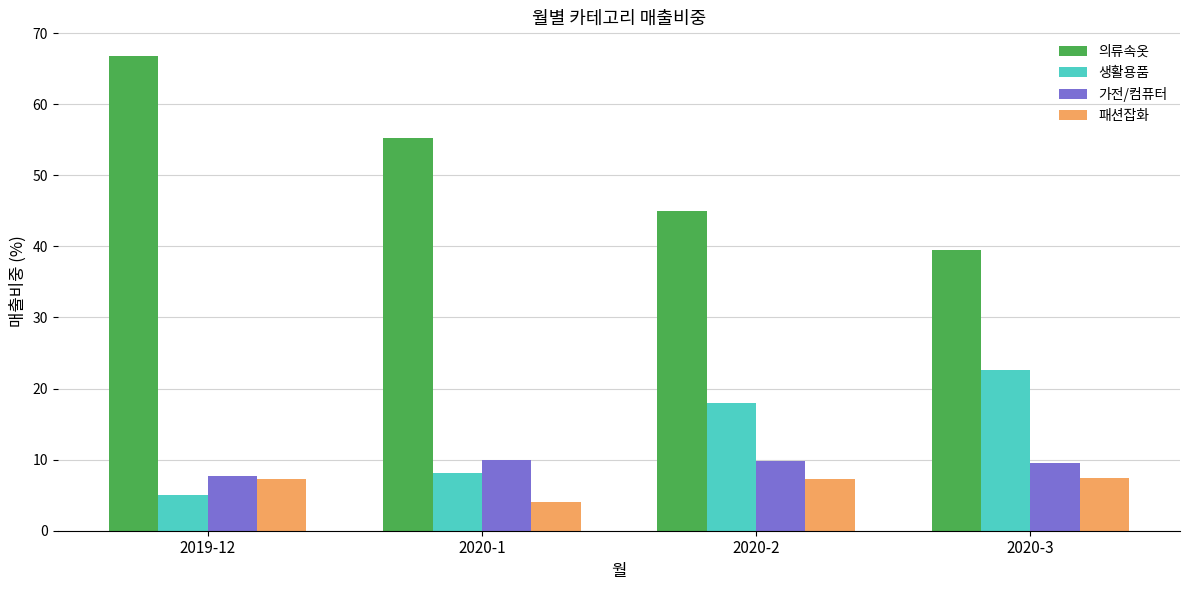

Are the bars grouped side by side (vs. stacked)?

Yes